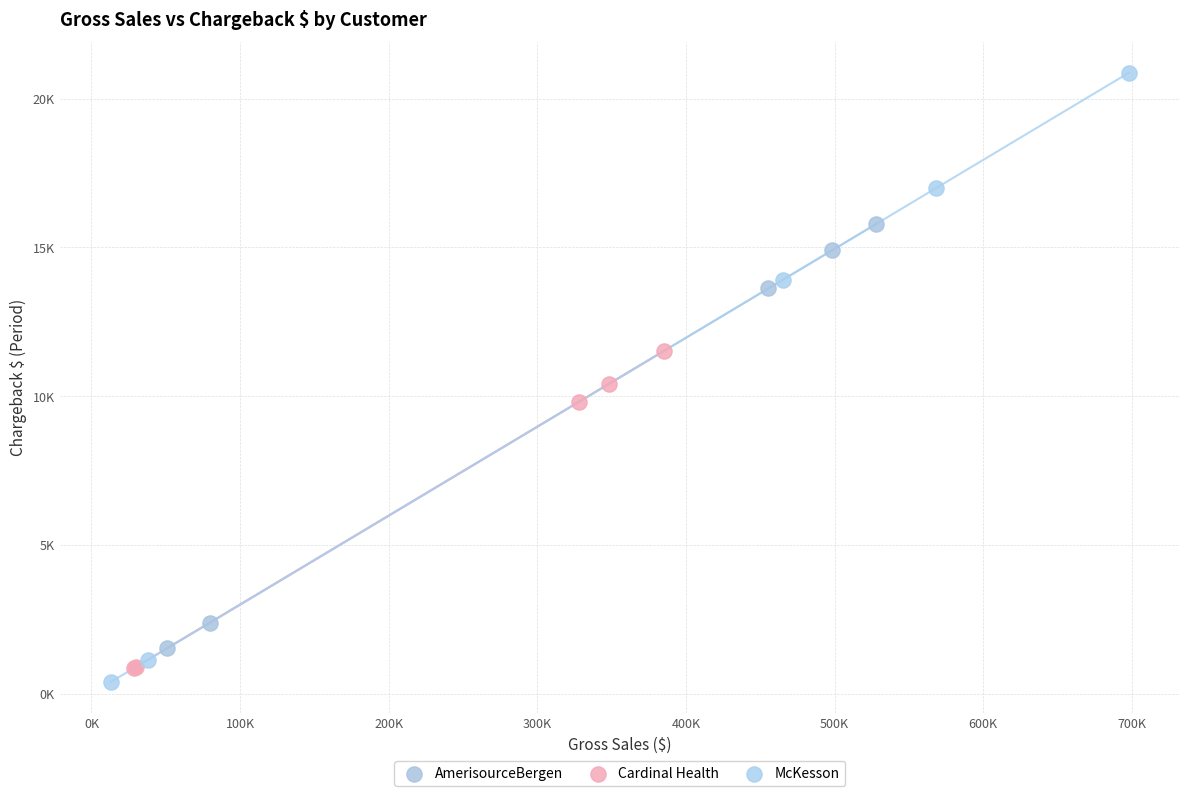

What are all the series names shown in the legend?

AmerisourceBergen, Cardinal Health, McKesson